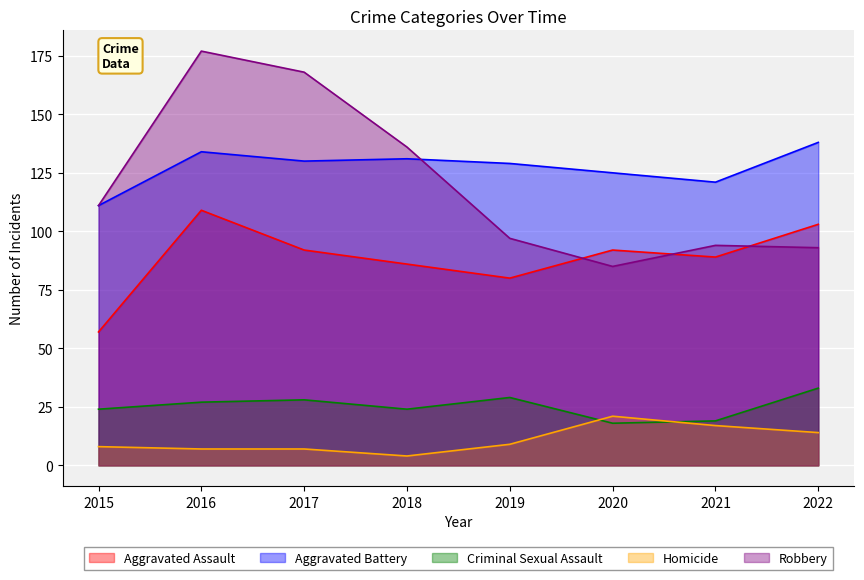

How many data points in Aggravated Assault are less than 92?

4